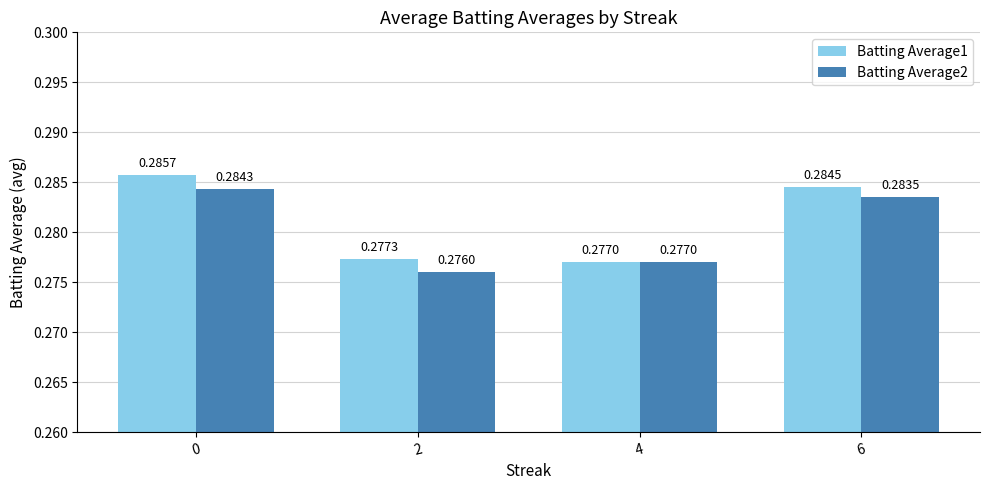

How many bars are there in total?

8